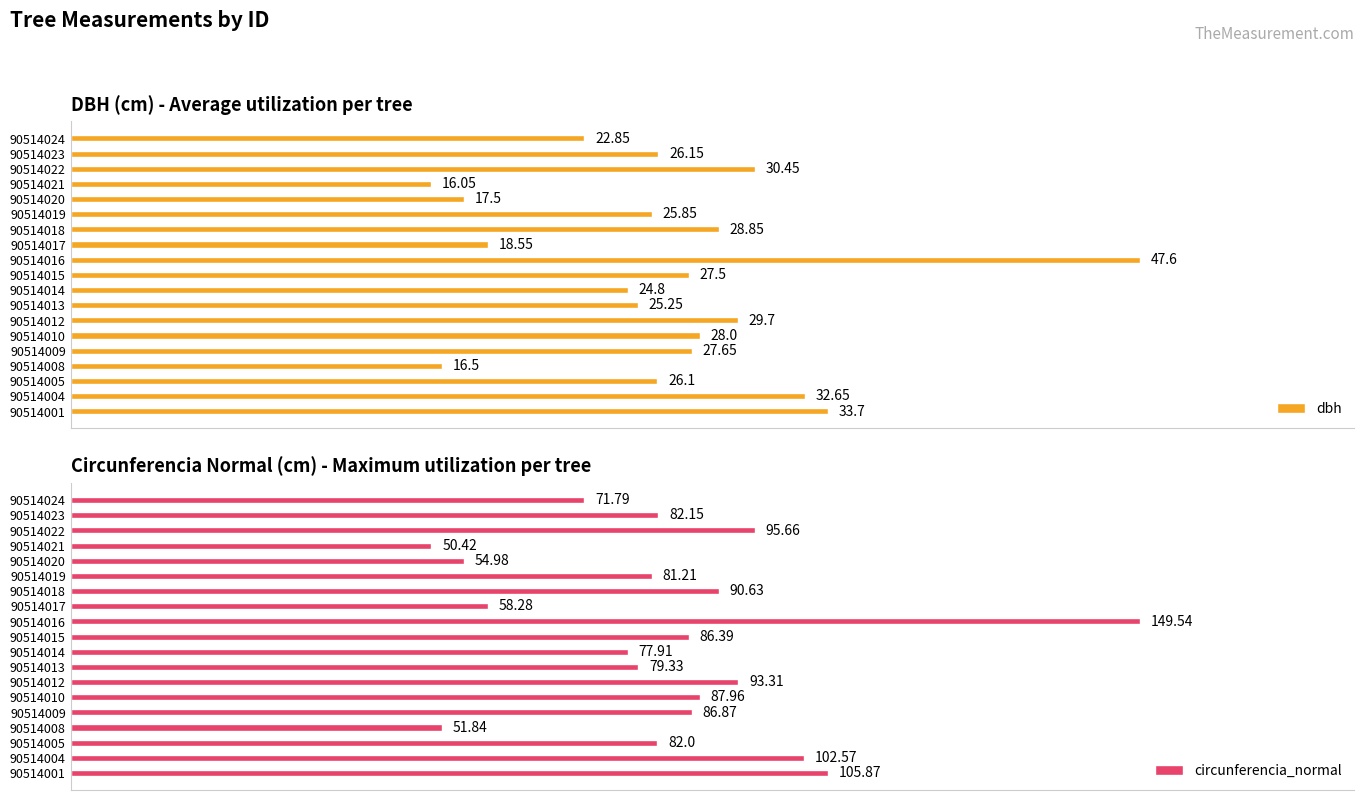

Rank the categories by dbh value from lowest to highest.

90514021, 90514008, 90514020, 90514017, 90514024, 90514014, 90514013, 90514019, 90514005, 90514023, 90514015, 90514009, 90514010, 90514018, 90514012, 90514022, 90514004, 90514001, 90514016